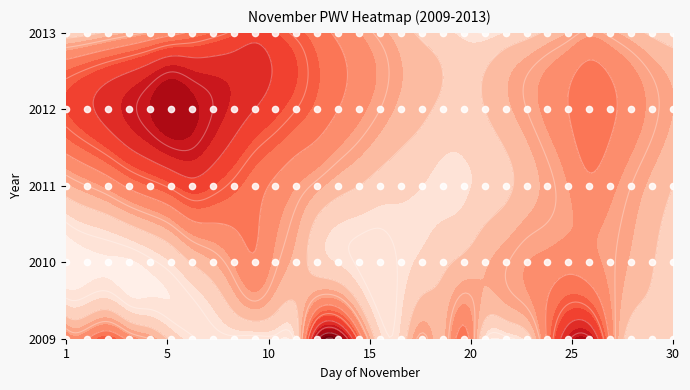

Is it true that 2012 equals 0.7 at 19?

False